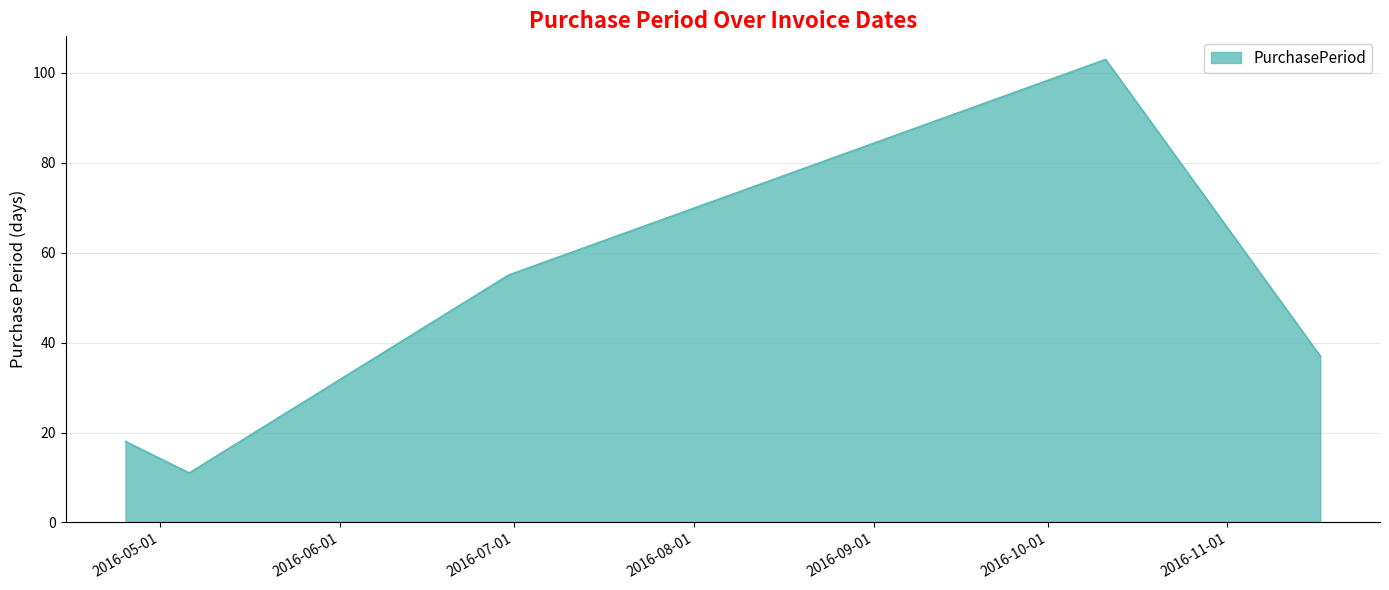

What is the difference between the maximum and second lowest values?

85